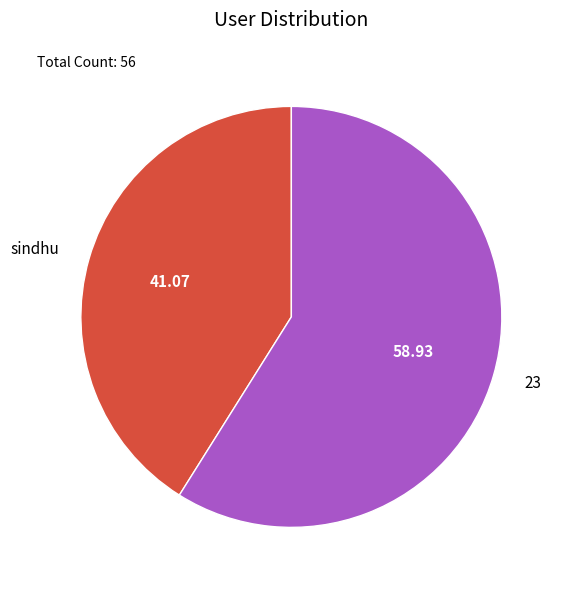

Between sindhu and 23, which is larger?

23